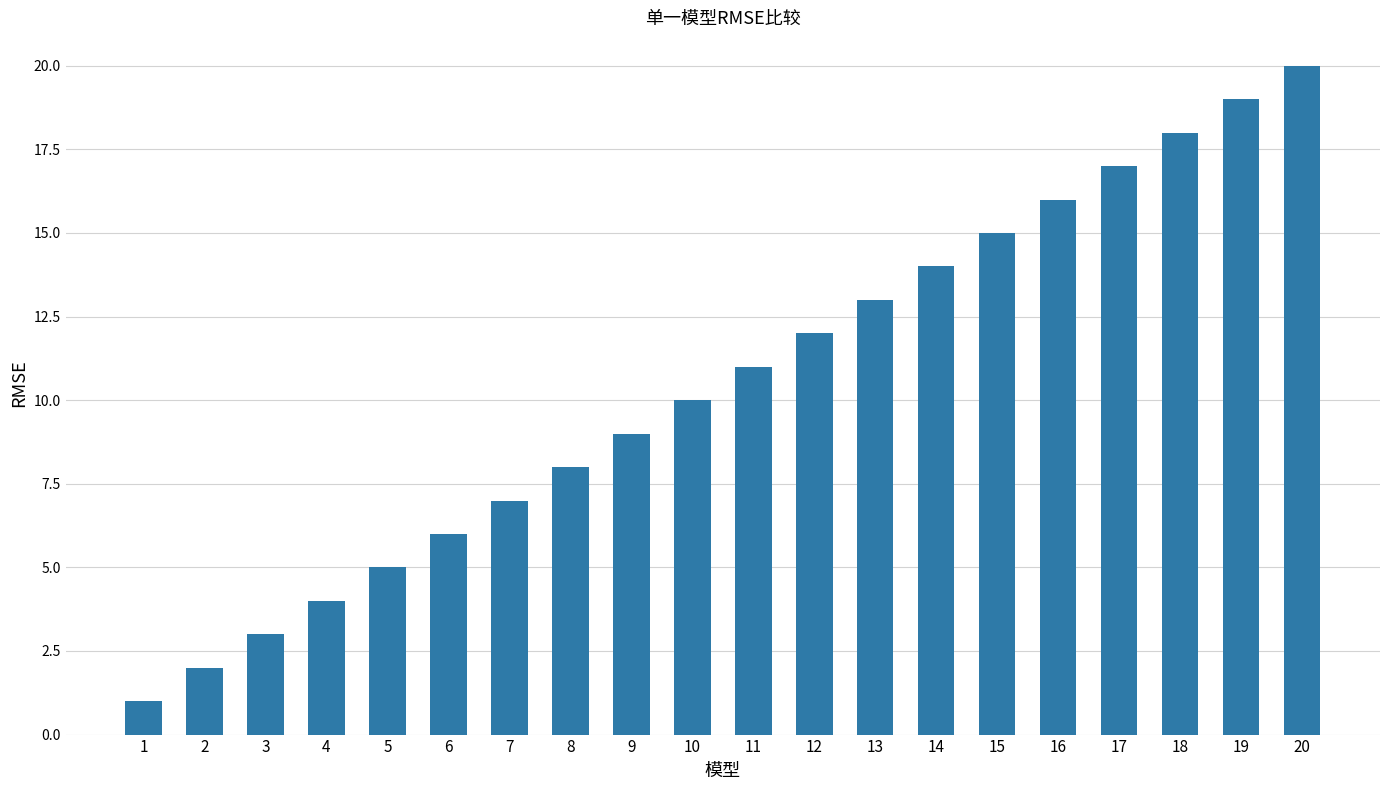

Which label corresponds to the smallest value in the chart?

1